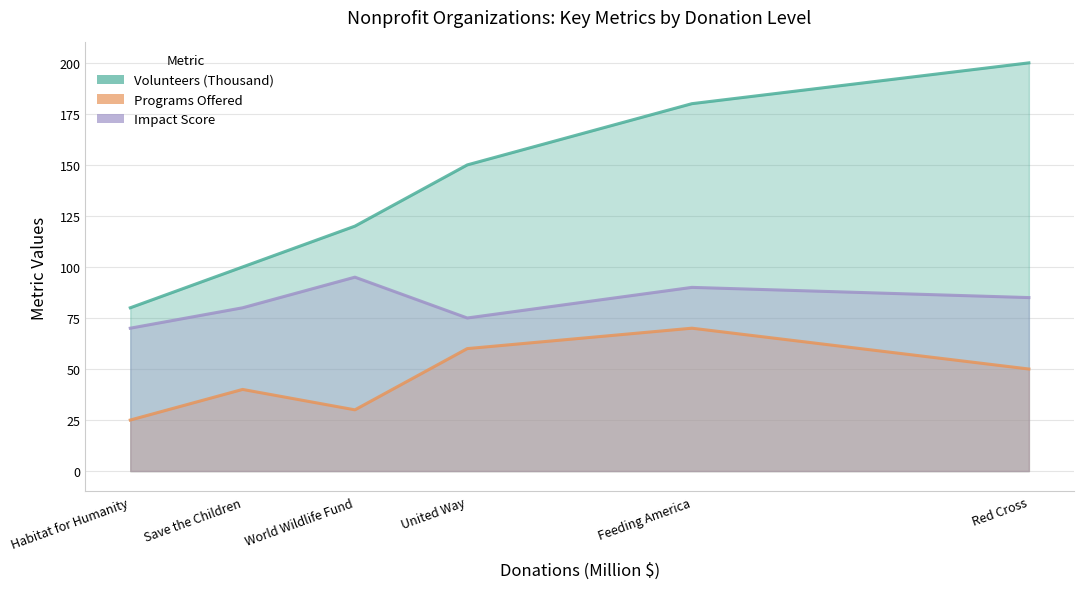

True or false: Impact Score and Programs Offered intersect in this chart.

False